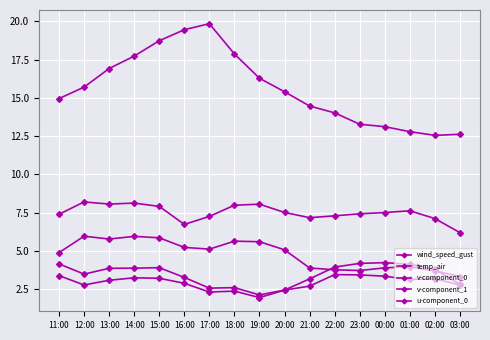

Count the number of categories in the chart.

17